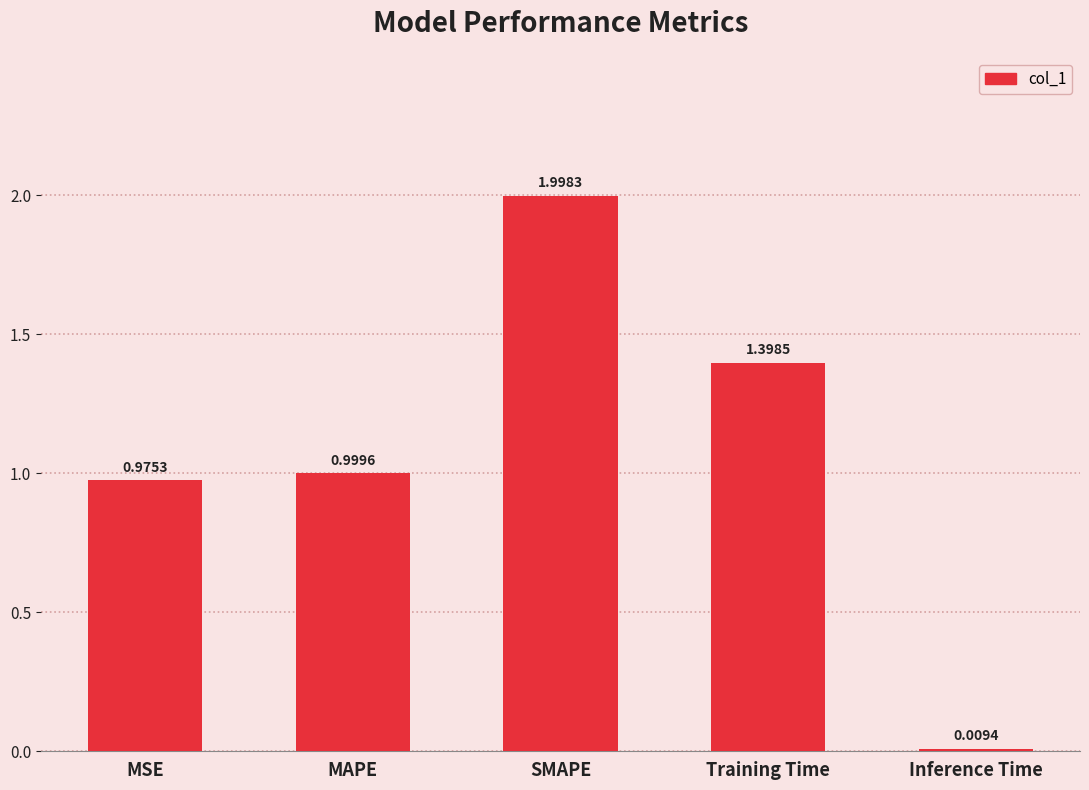

Does the chart contain any negative values?

No